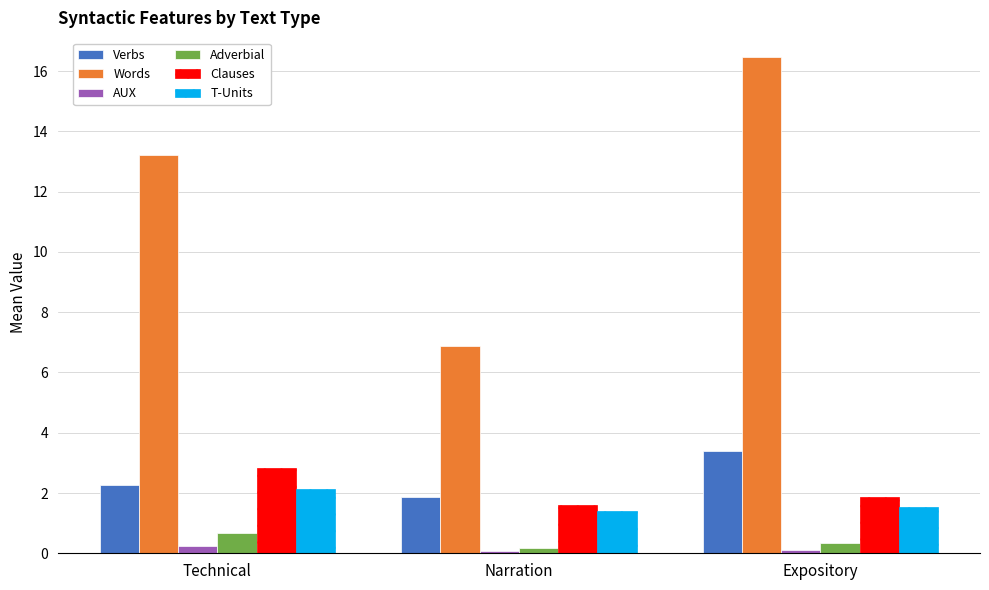

What is the label of the 2nd bar from the left?

Narration